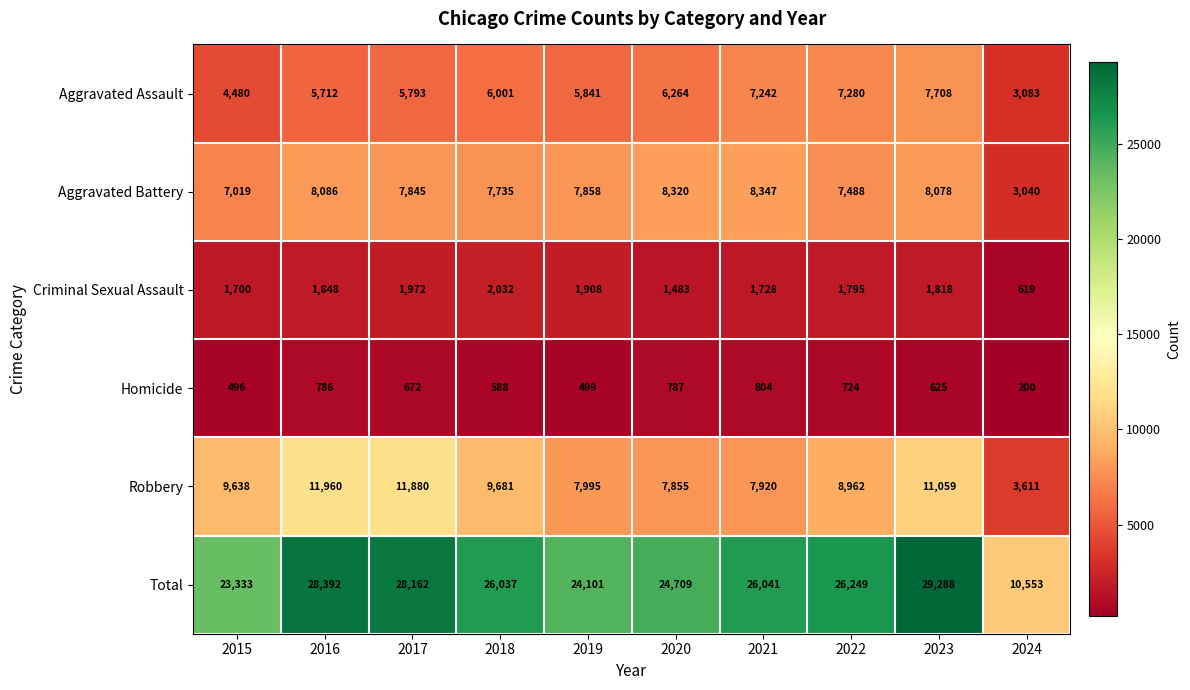

At which category is the sum across all series the highest?

2023